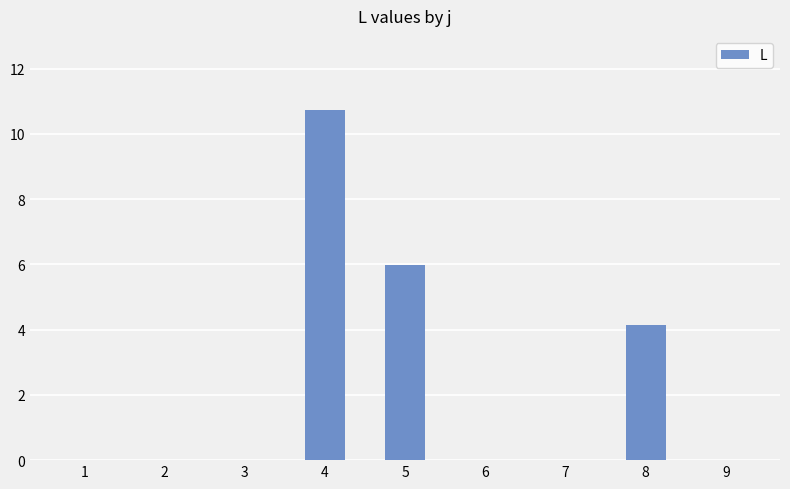

What is the sum of all values?

20.8